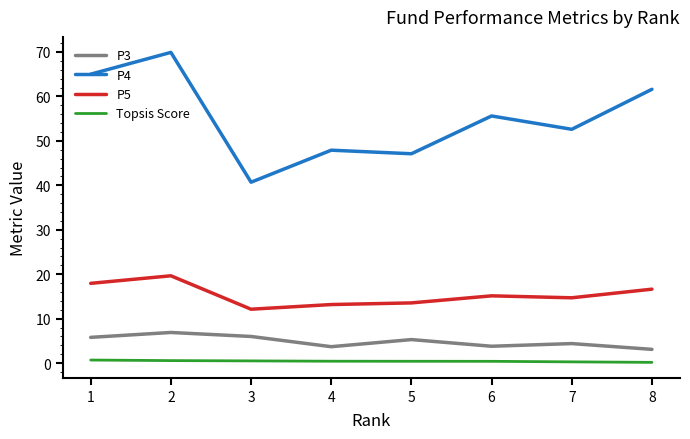

How many distinct data groups are displayed?

4